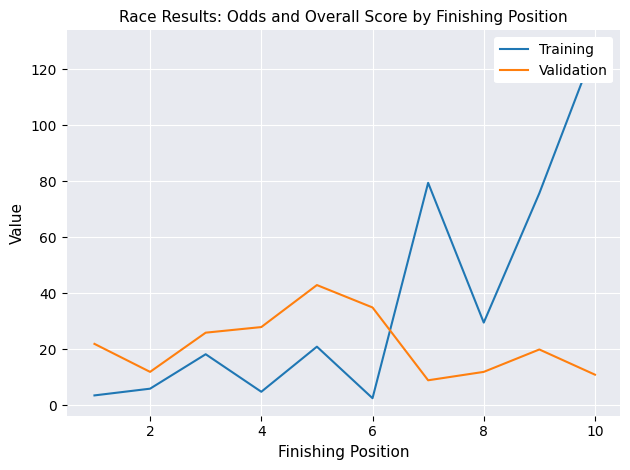

The Validation series shows 28 at 4. True or false?

True